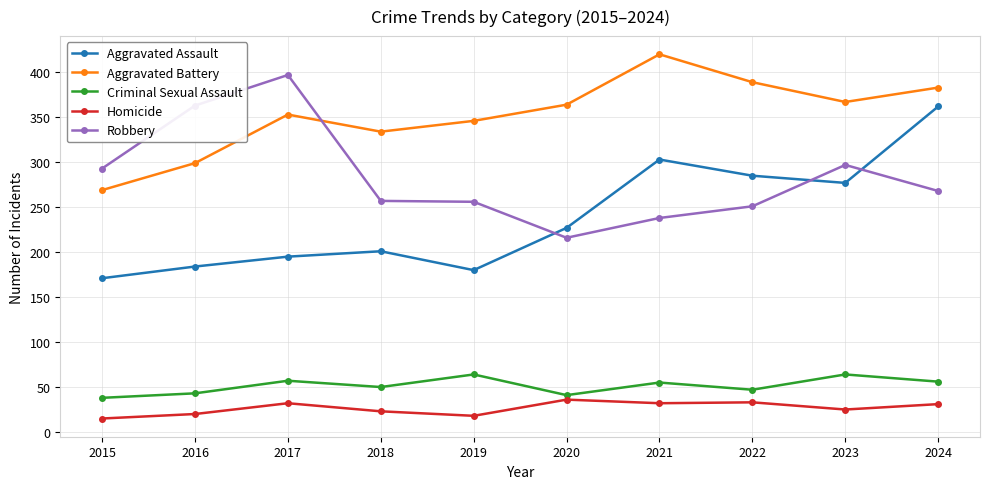

At 2024, list the series in order from largest to smallest.

Aggravated Battery, Aggravated Assault, Robbery, Criminal Sexual Assault, Homicide